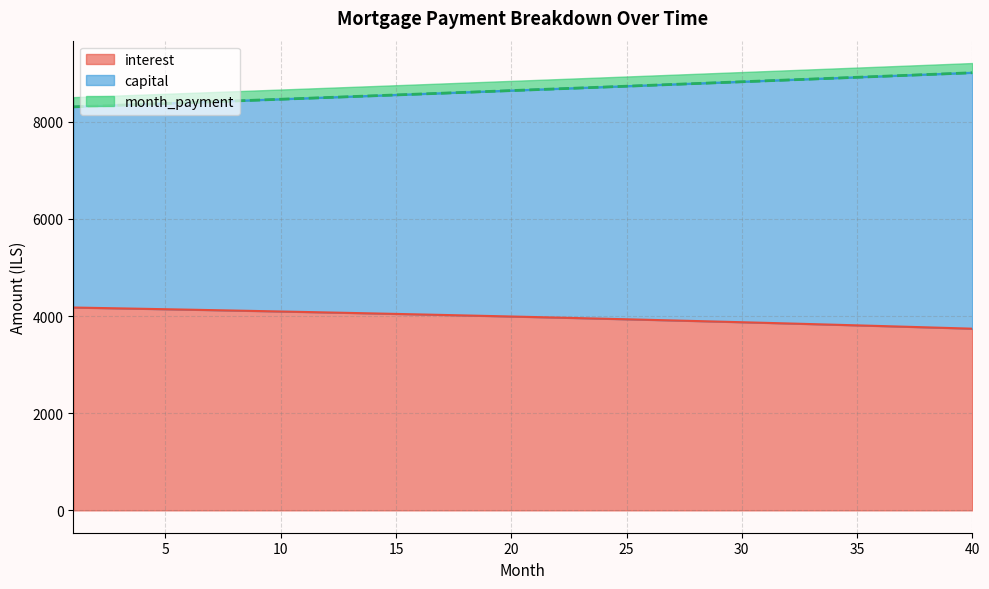

What is the highest value of the interest series?

4175.3